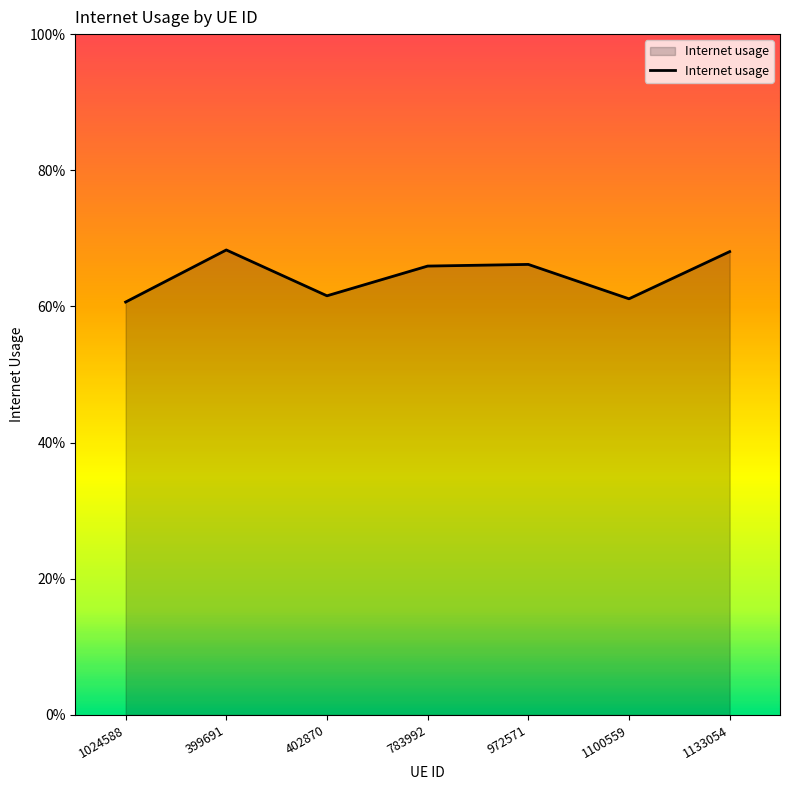

What value does the data have at 402870?

0.6